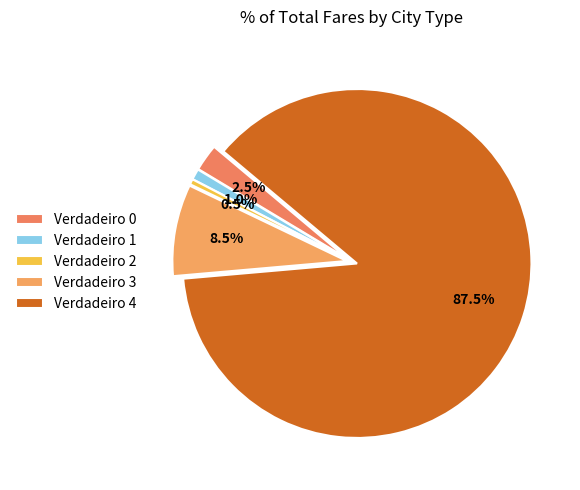

What portion of the pie excludes Verdadeiro 2?

99.5%